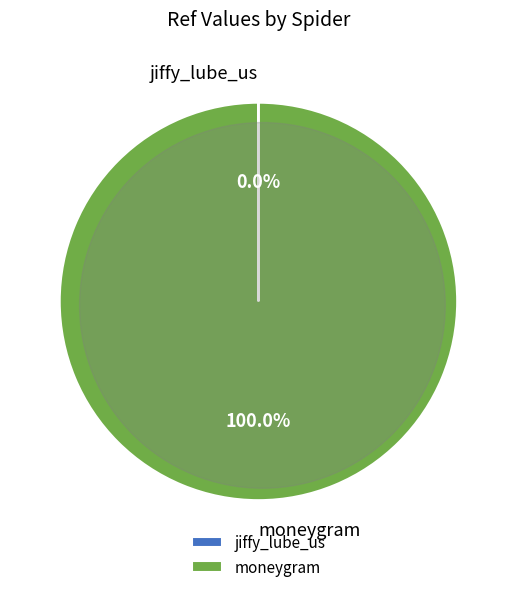

The moneygram slice represents 100% of the pie. True or false?

True